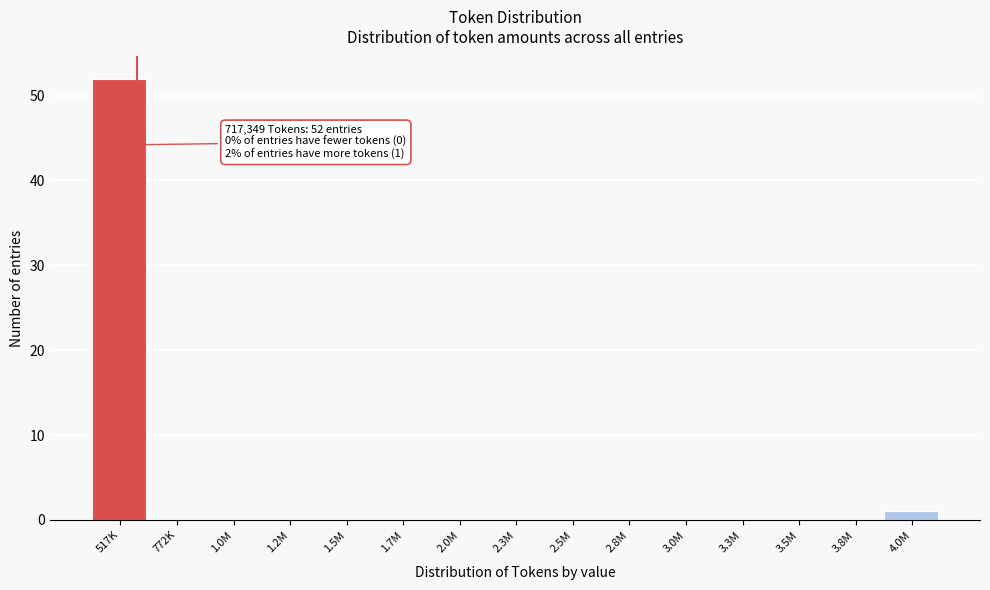

Reading left to right, extract all data points from this chart.

517K=52	772K=0	1.0M=0	1.2M=0	1.5M=0	1.7M=0	2.0M=0	2.3M=0	2.5M=0	2.8M=0	3.0M=0	3.3M=0	3.5M=0	3.8M=0	4.0M=1